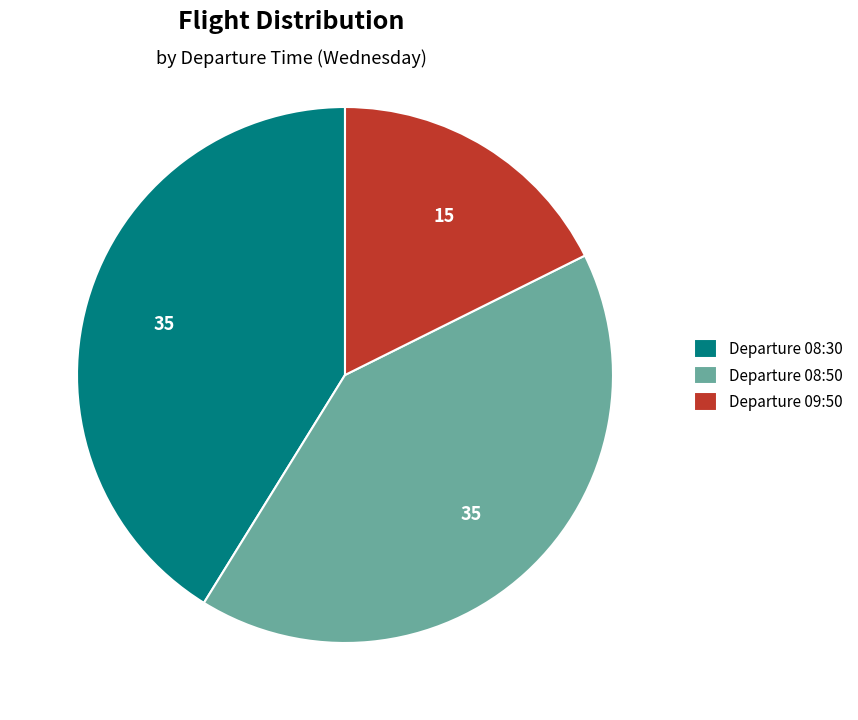

The Departure 09:50 slice represents 31% of the pie. True or false?

False